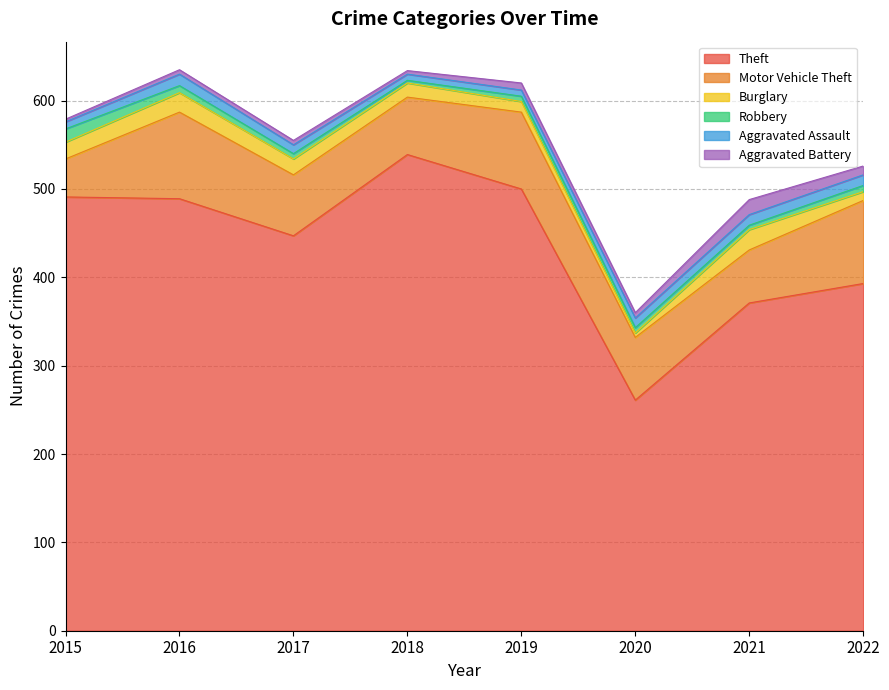

What is the total value across all series at 2019?

620